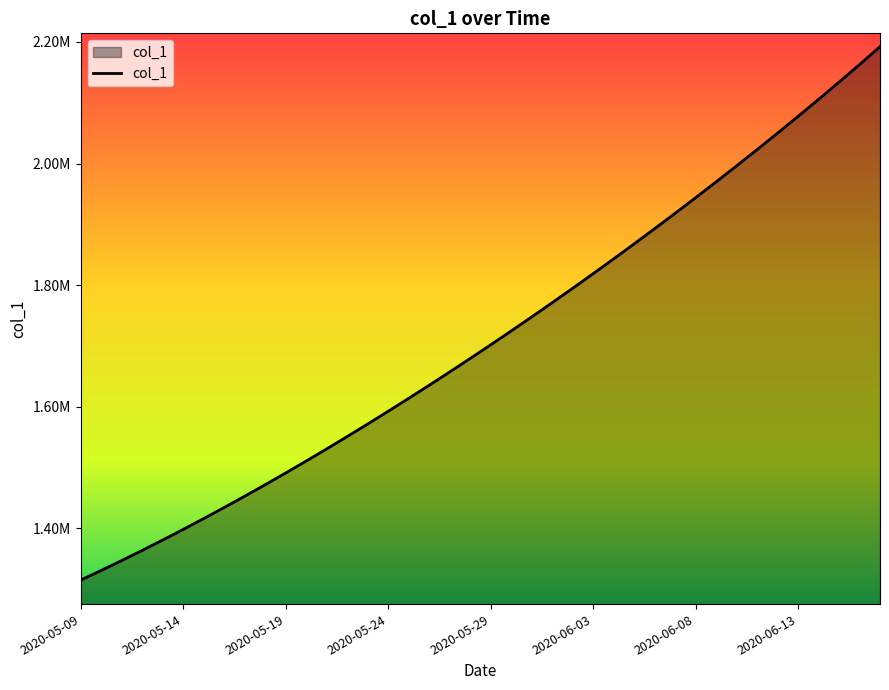

True or false: there are more than 2 points higher than both neighbors.

False